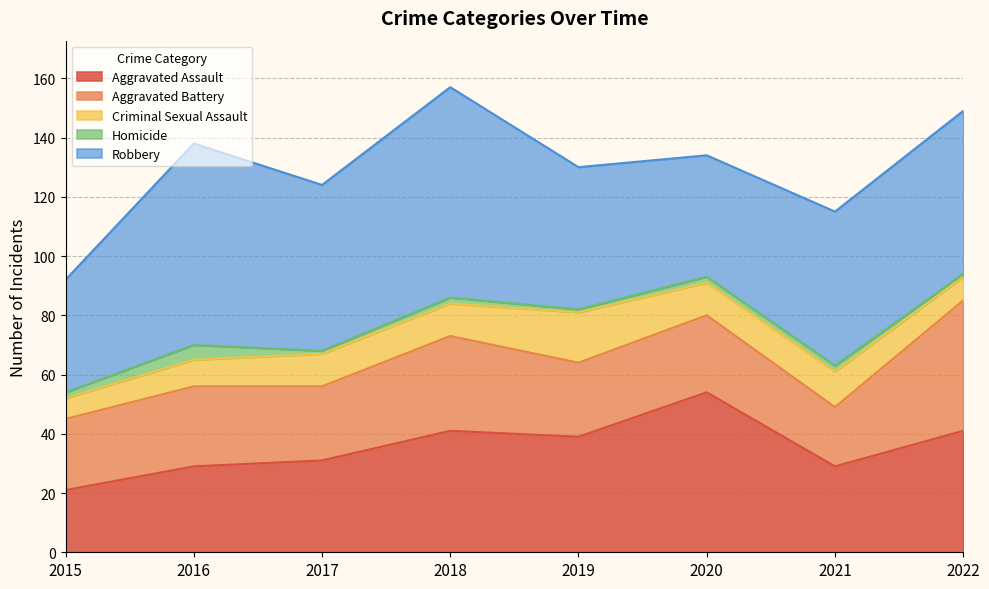

What is the average value of the Robbery series?

54